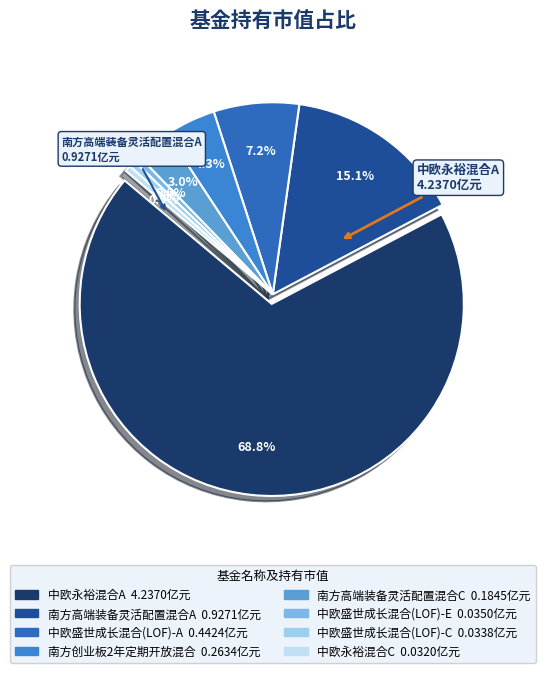

To the nearest percent, what is the average slice percentage?

12%